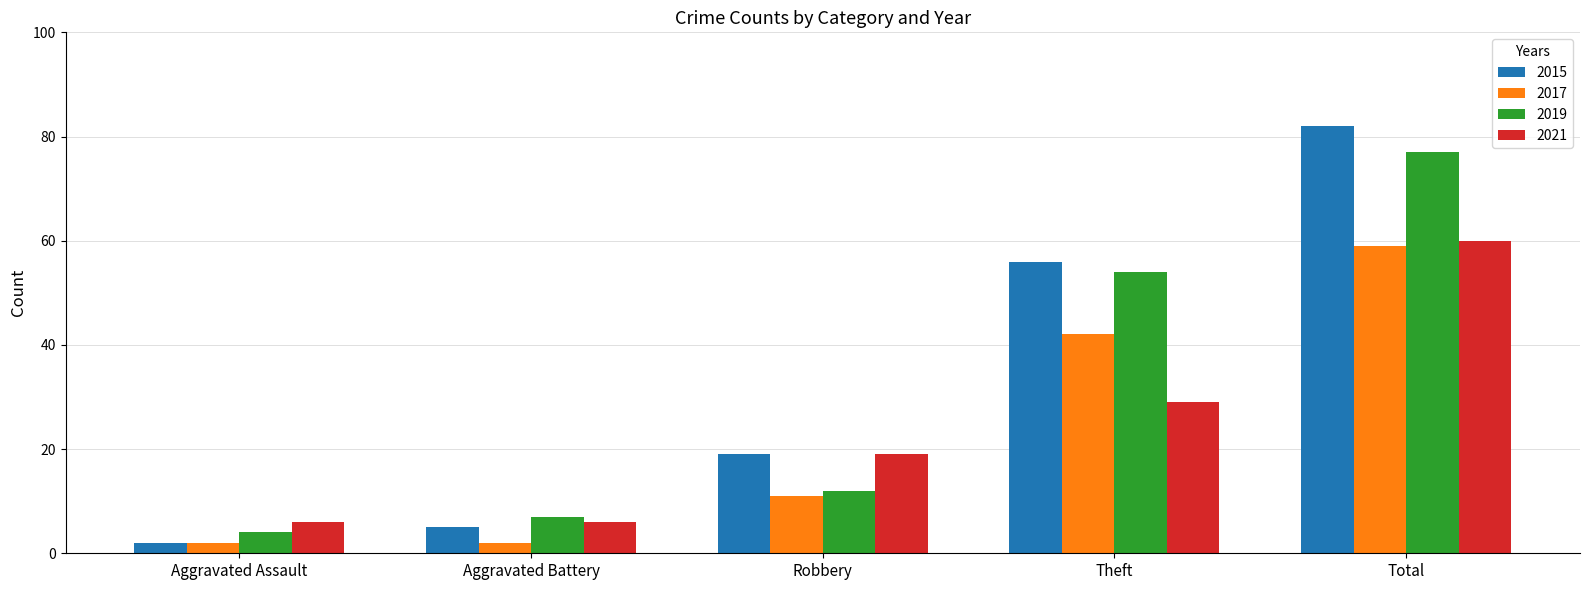

Reading left to right, extract all data points from this chart.

2015: Aggravated Assault=2	Aggravated Battery=5	Robbery=19	Theft=56	Total=82
2017: Aggravated Assault=2	Aggravated Battery=2	Robbery=11	Theft=42	Total=59
2019: Aggravated Assault=4	Aggravated Battery=7	Robbery=12	Theft=54	Total=77
2021: Aggravated Assault=6	Aggravated Battery=6	Robbery=19	Theft=29	Total=60